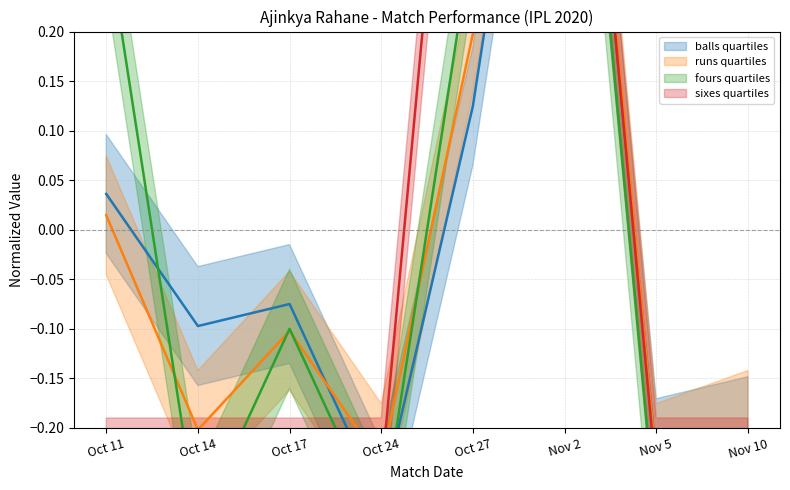

The value of runs at Oct 14 is -0.2. True or false?

True